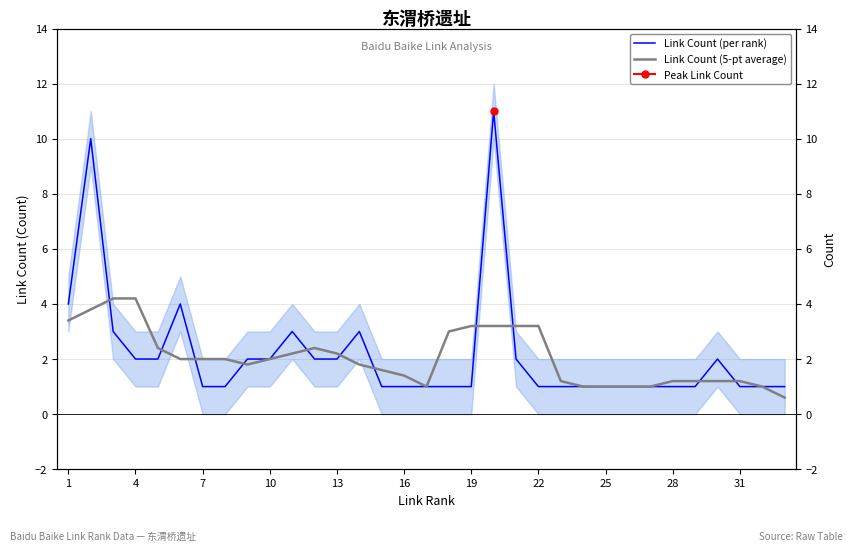

What is the difference between the maximum and minimum values in the Link Count (5-pt average) series?

3.6